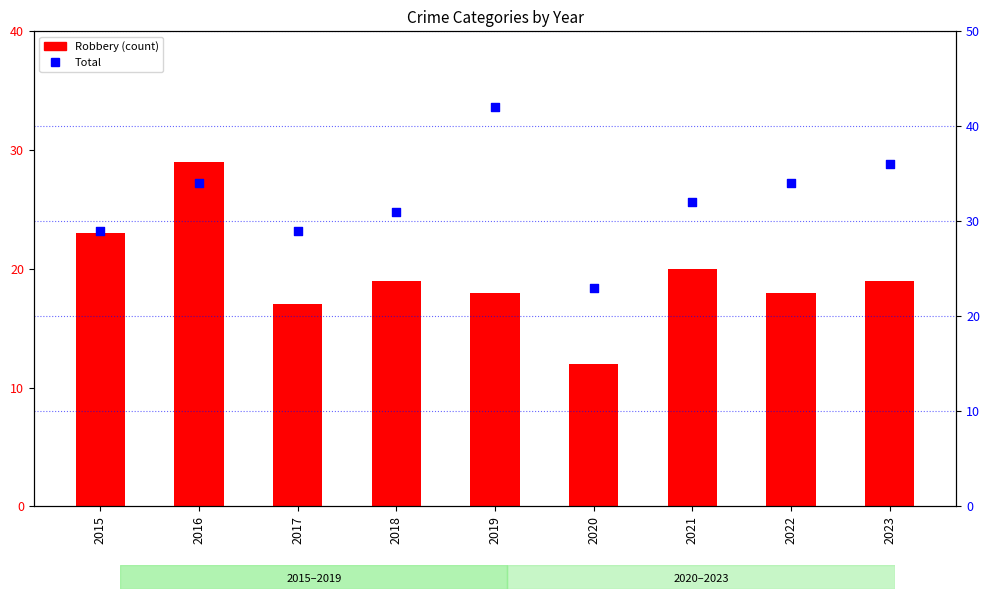

Which series contains the lowest Y value?

Robbery